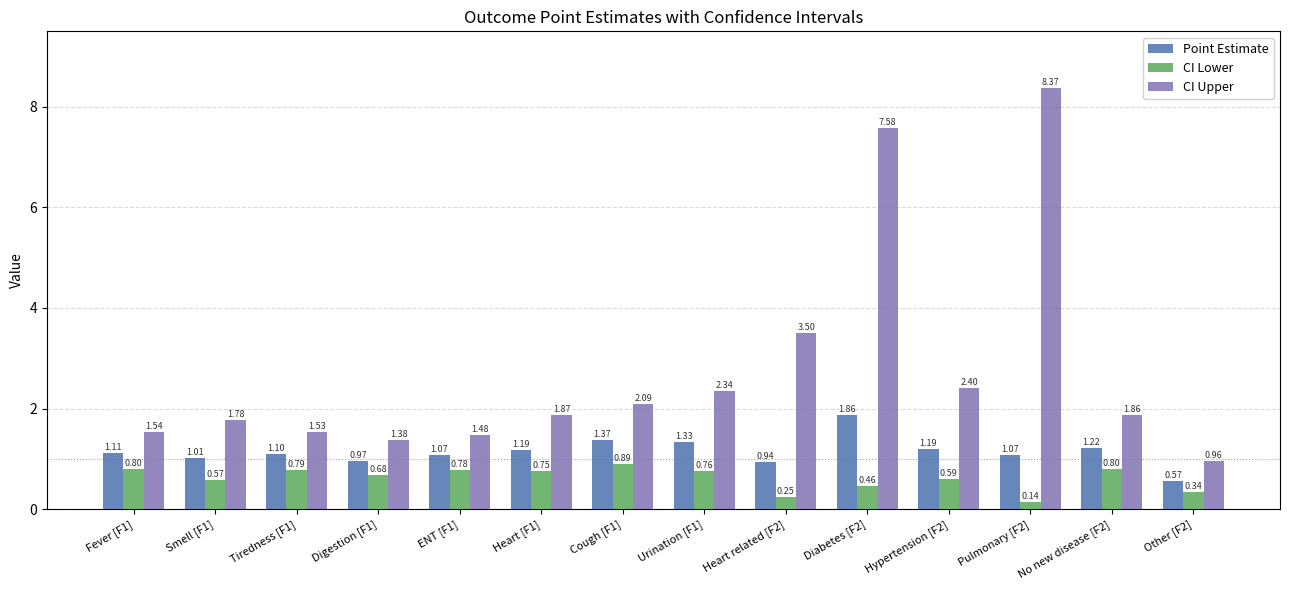

Read the Point Estimate value at Tiredness [F1].

1.1